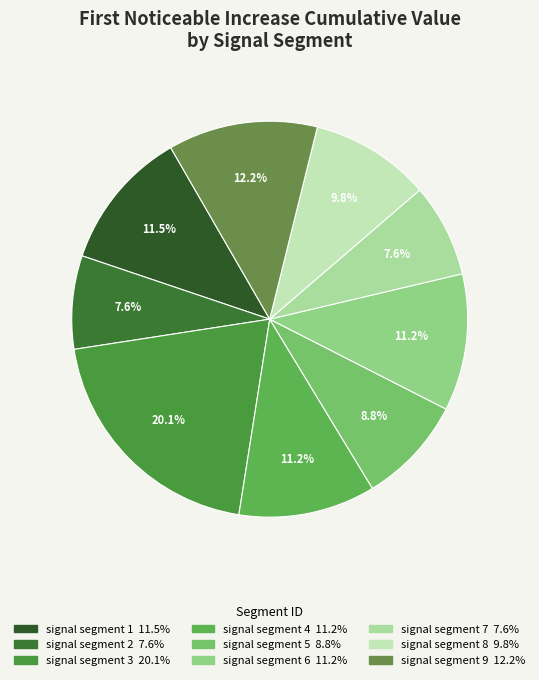

Does signal segment 6 account for over 50% of the chart?

No